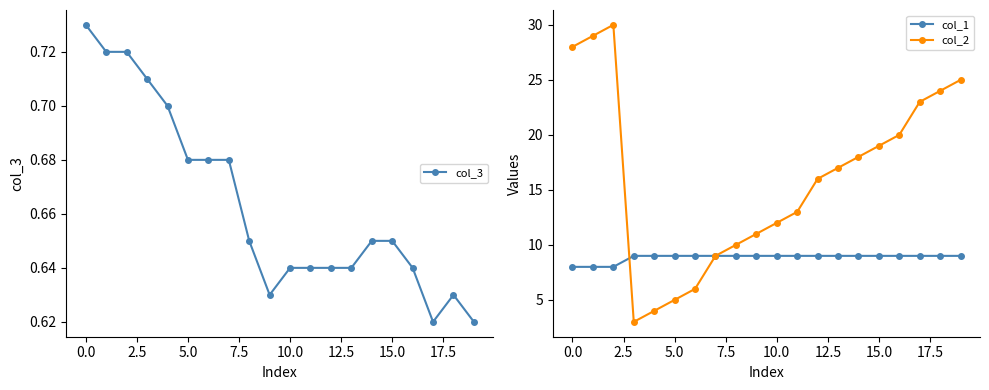

Is this an area chart (filled region under the line)?

No